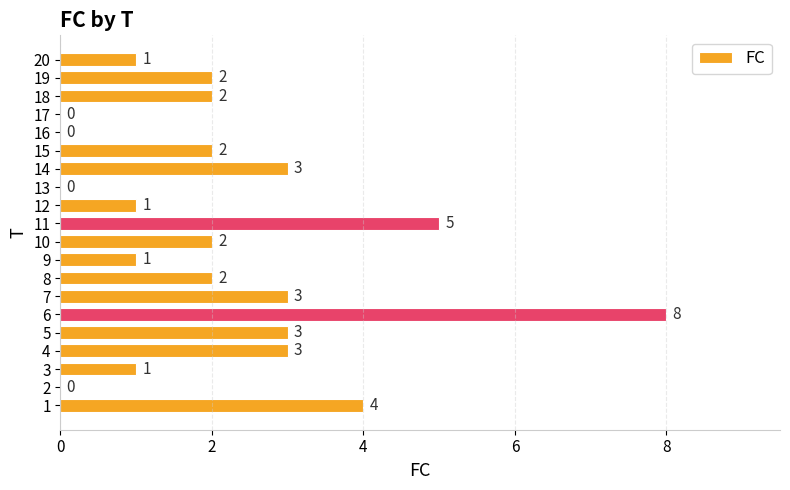

Is it true that the value at 9 is 1?

True